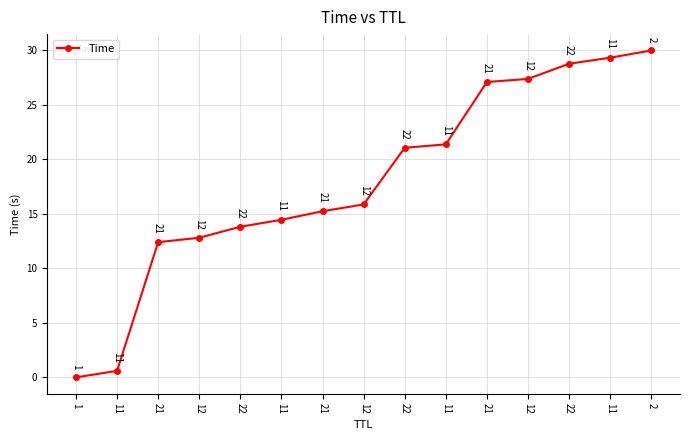

How many lines are shown in the chart?

1